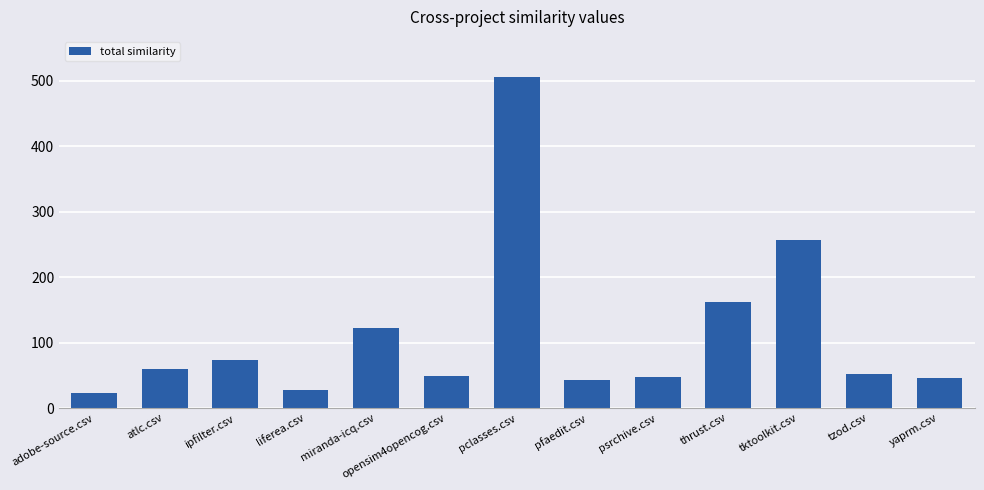

Are the bars horizontal?

No